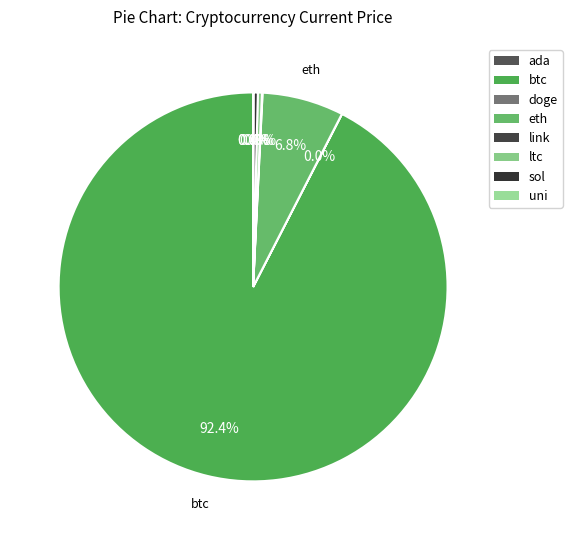

Count the number of slices in the pie.

8